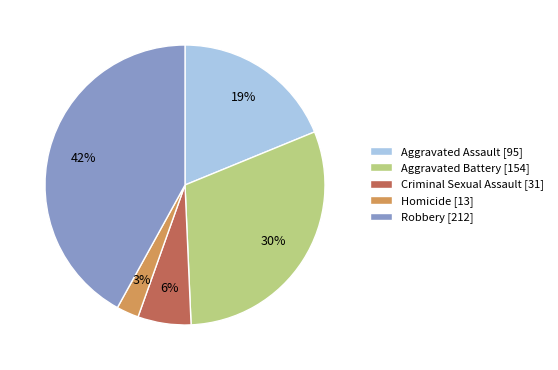

Combined, do Aggravated Battery [154] and Homicide [13] account for over 50%?

No